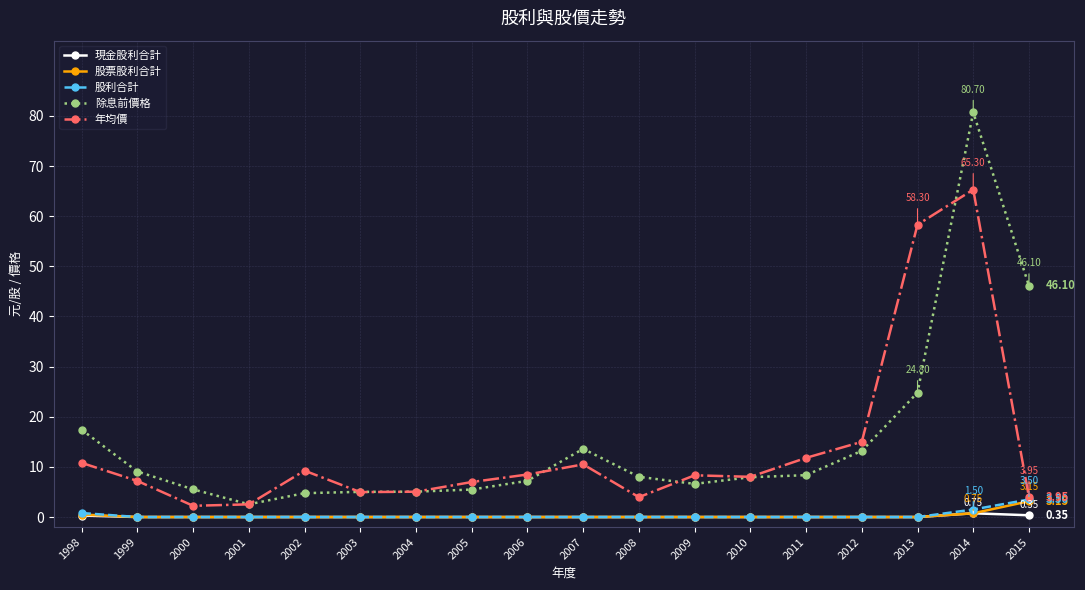

Between 2000 and 2007, which series saw the biggest shift?

年均價